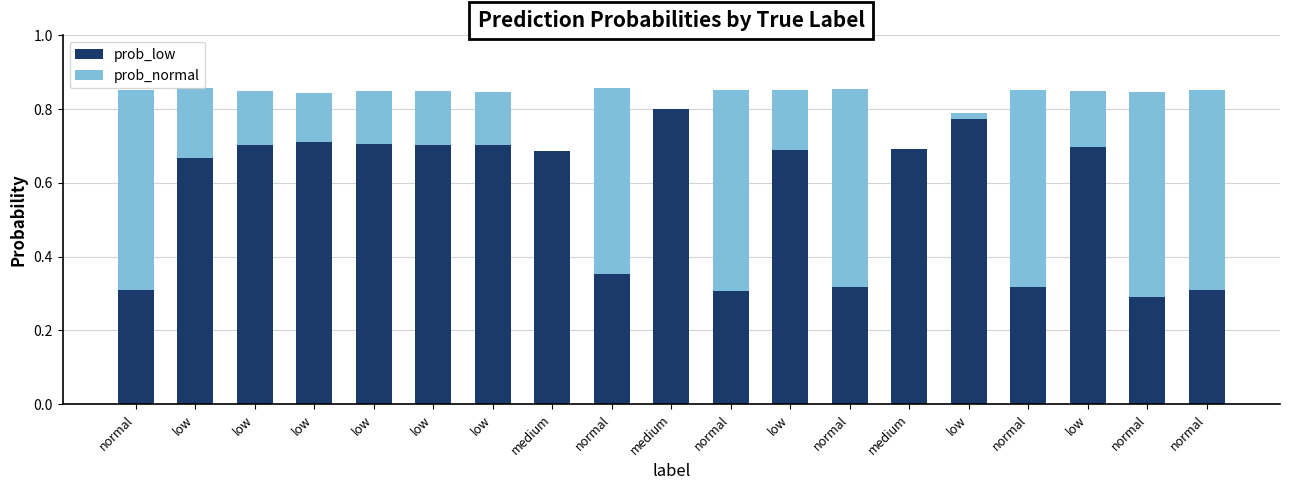

What is the average value of the prob_low series?

0.6